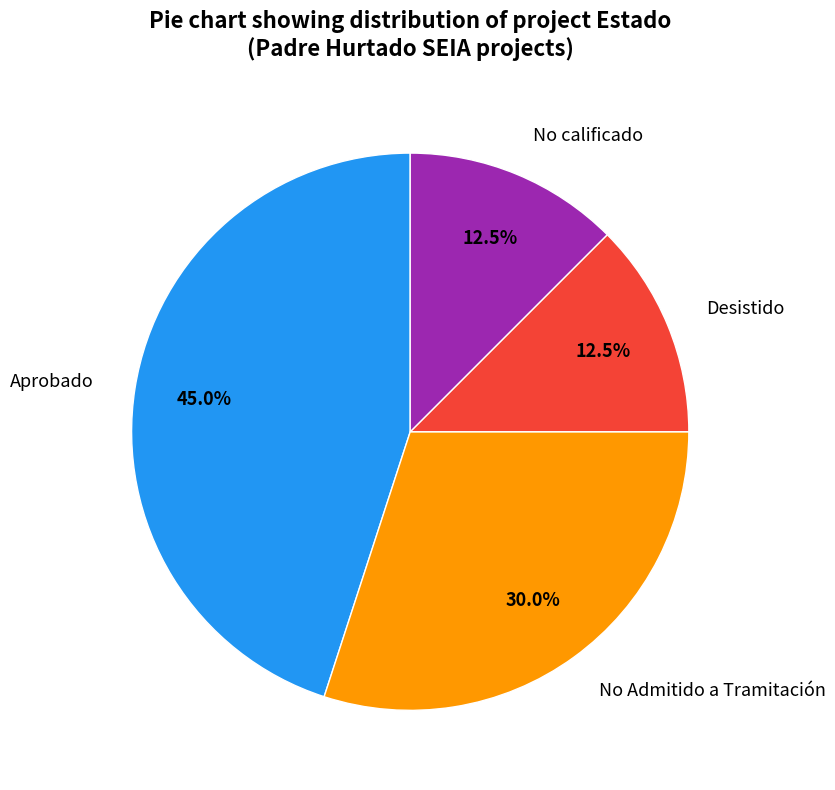

What is the largest slice in the pie chart?

Aprobado